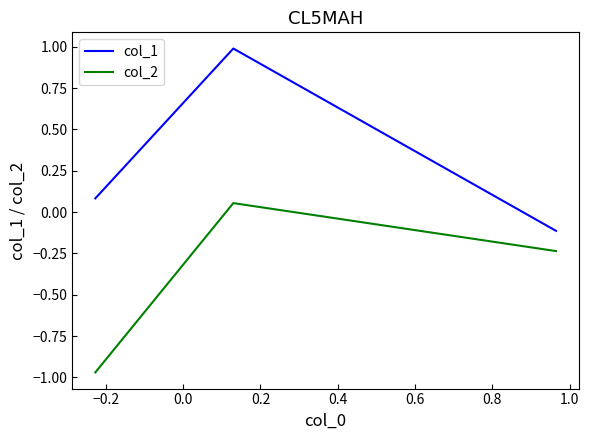

What is the sum of all col_1 values?

1.0